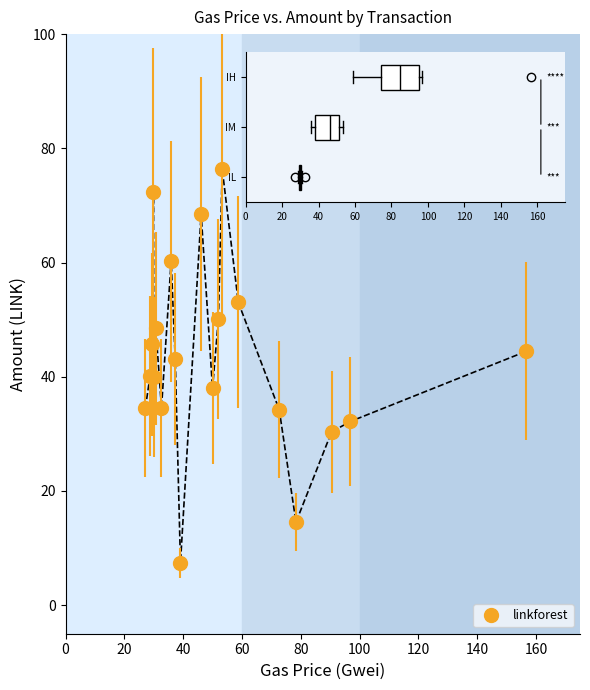

True or false: the data has more than 2 interior local peaks.

True